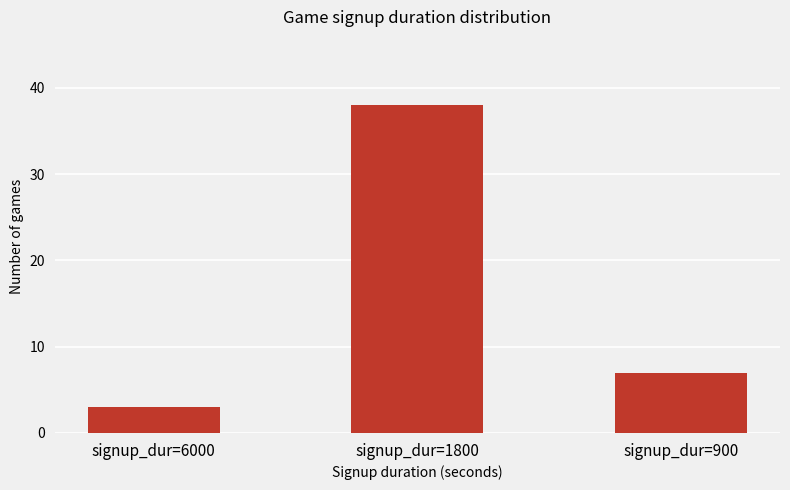

What is the difference between the values at signup_dur=900 and signup_dur=6000?

4